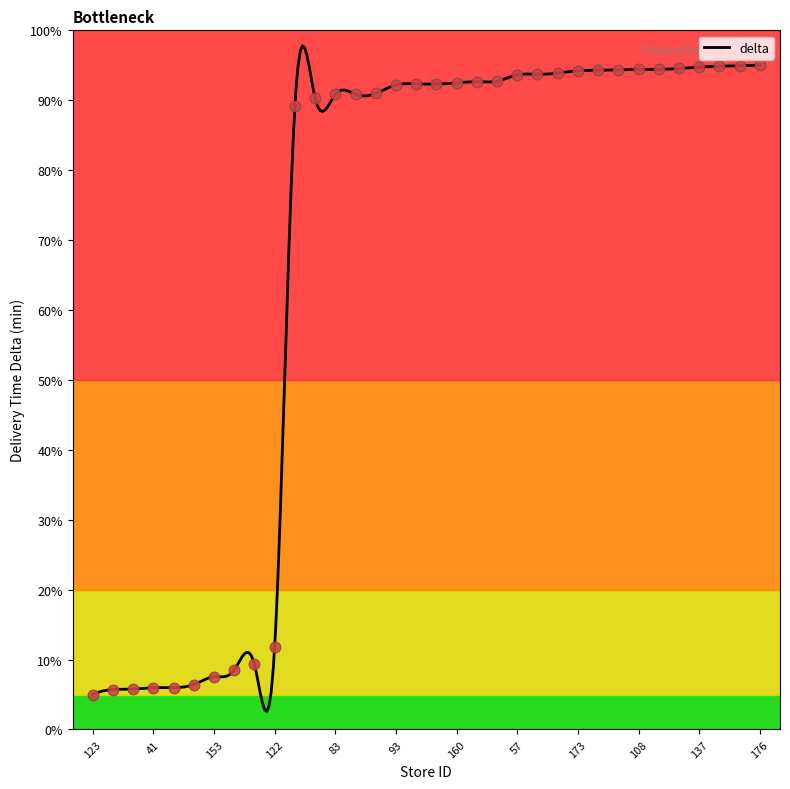

What is the change in value from 196 to 72?

+2.2